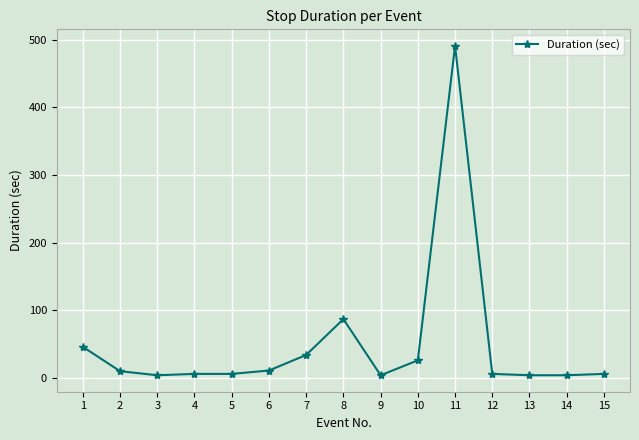

What is the sum of all values?

745